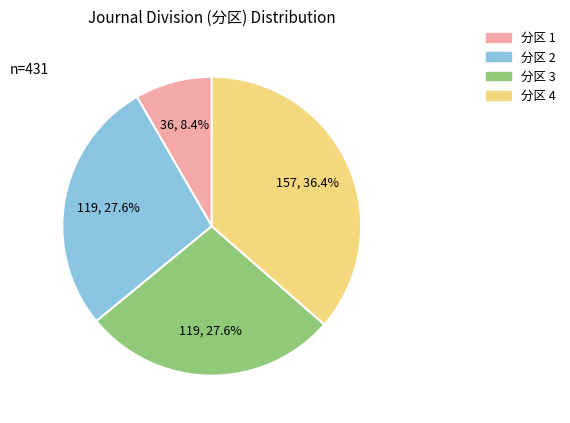

Is there any slice that represents more than half of the pie?

No